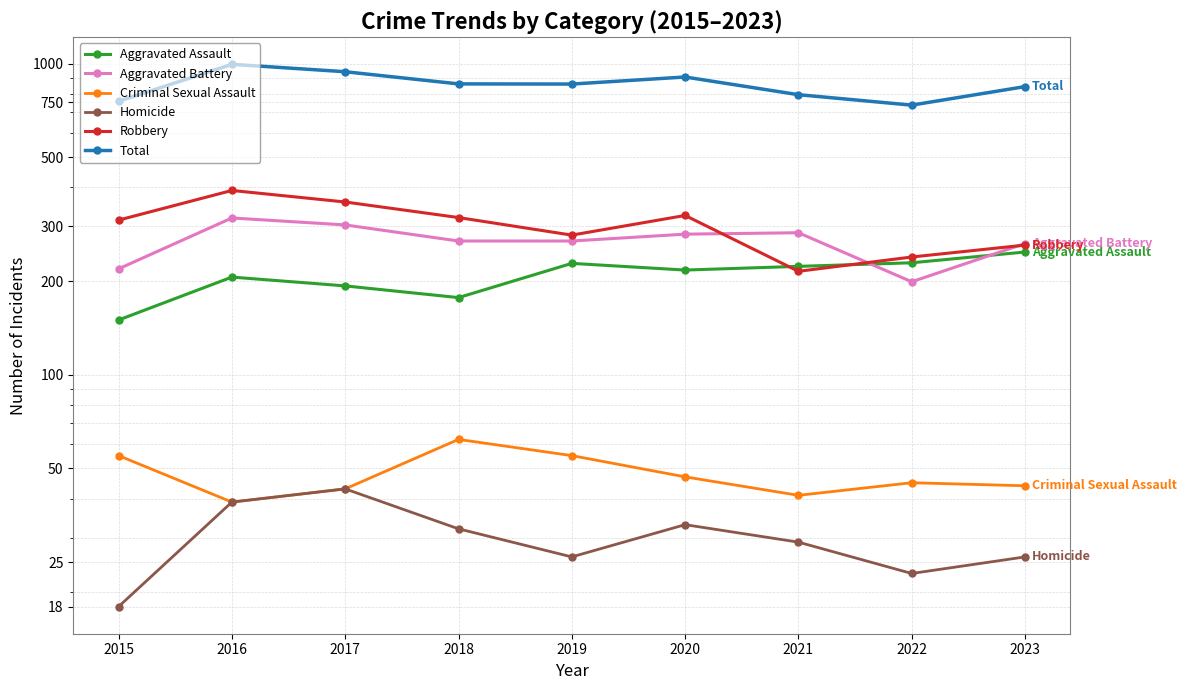

Where is the first local minimum for Total?

2019